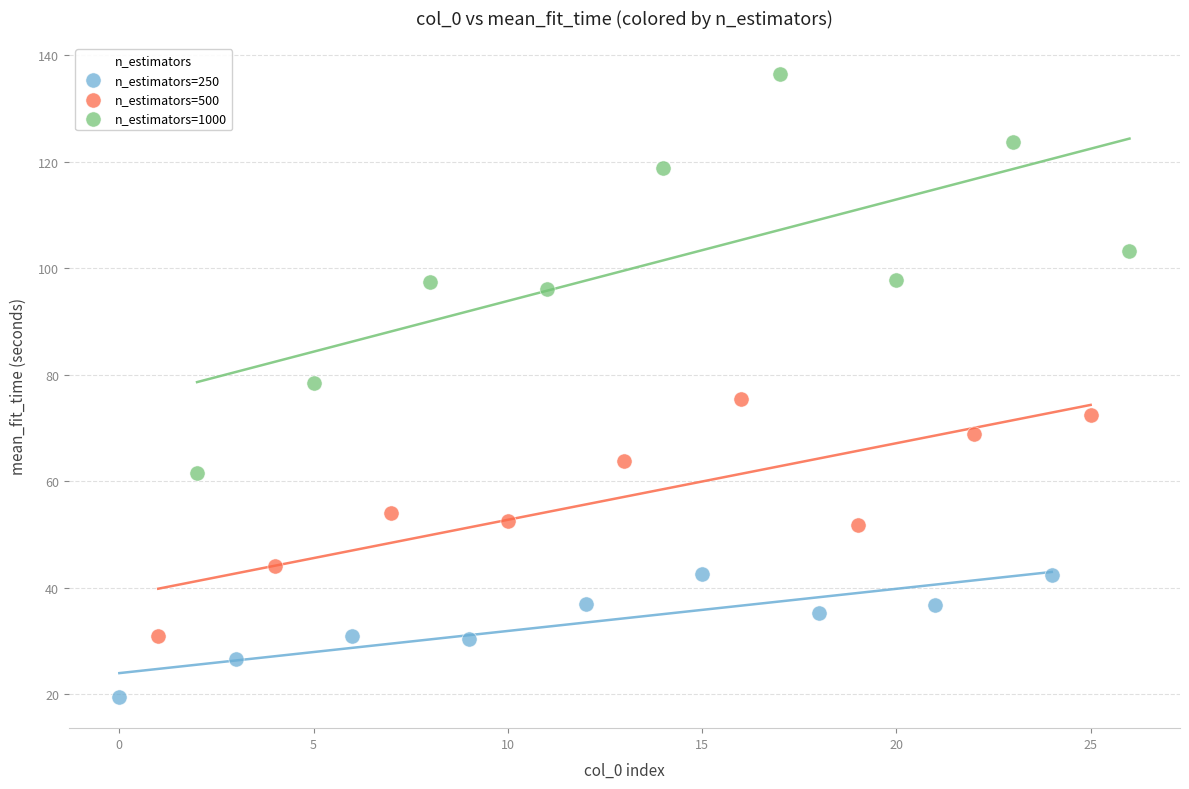

Which series reaches the minimum Y coordinate?

n_estimators=250